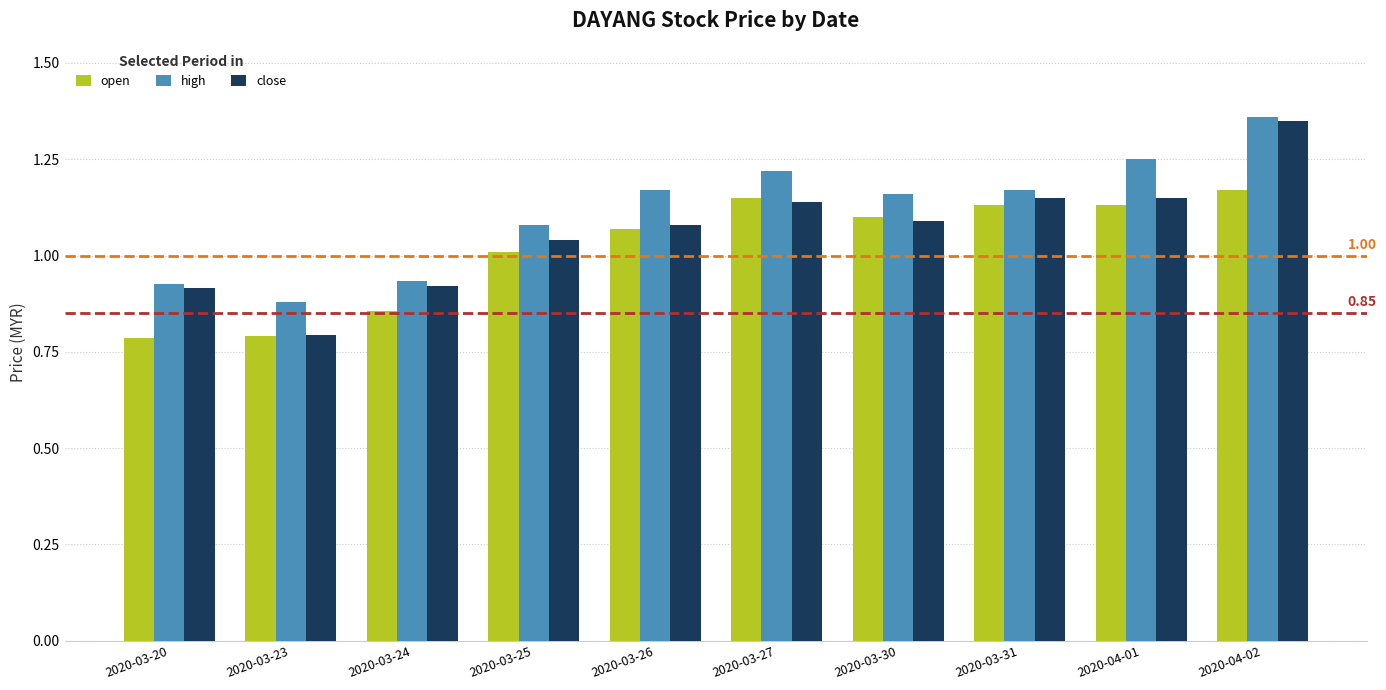

Between 2020-03-24 and 2020-03-25, which series saw the biggest shift?

open